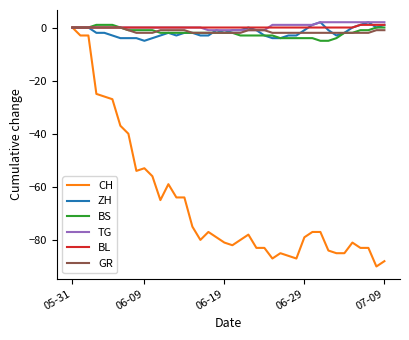

What is the minimum value shown in the chart?

-90